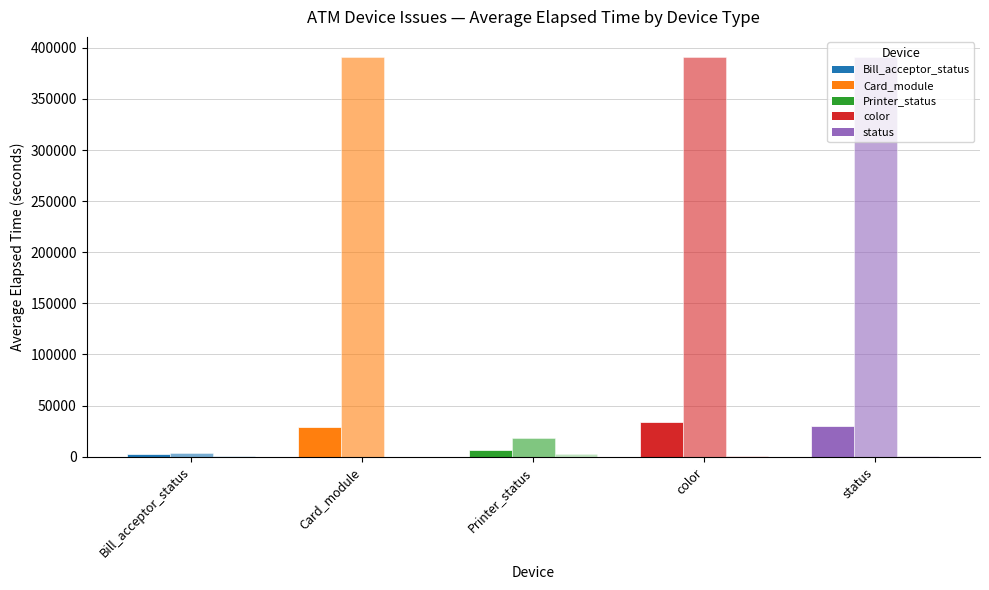

How many distinct data groups are displayed?

3